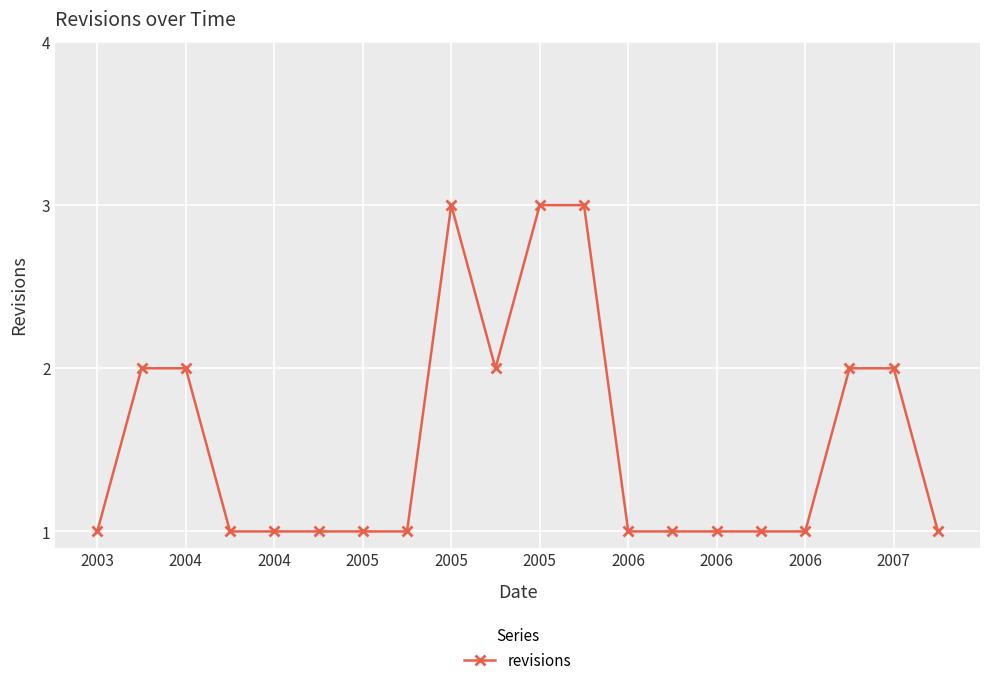

What is the greatest value displayed?

3